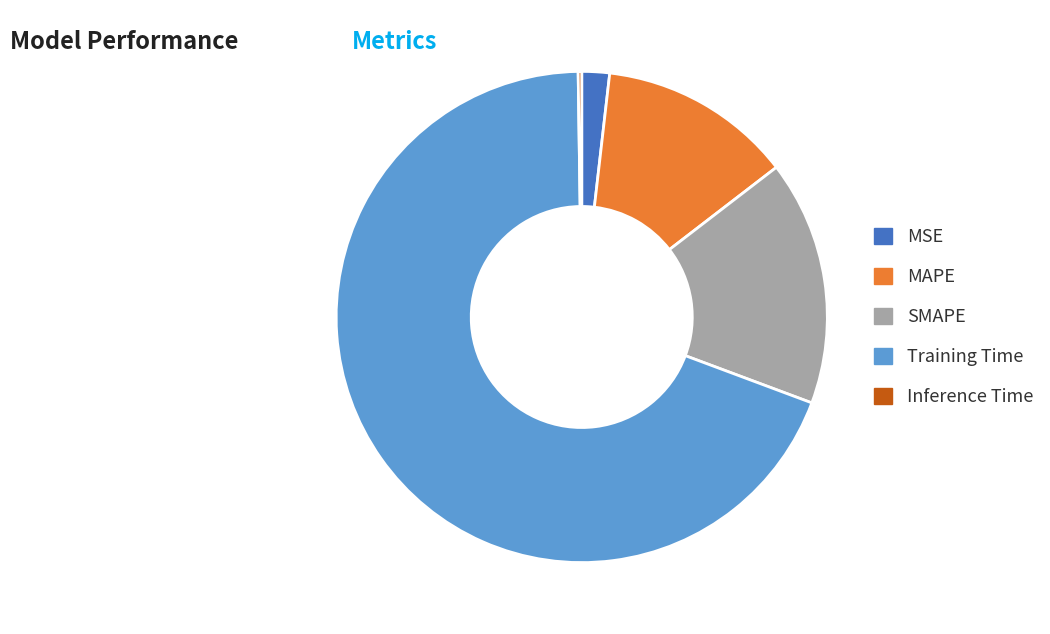

Which category has the biggest portion of the pie?

Training Time